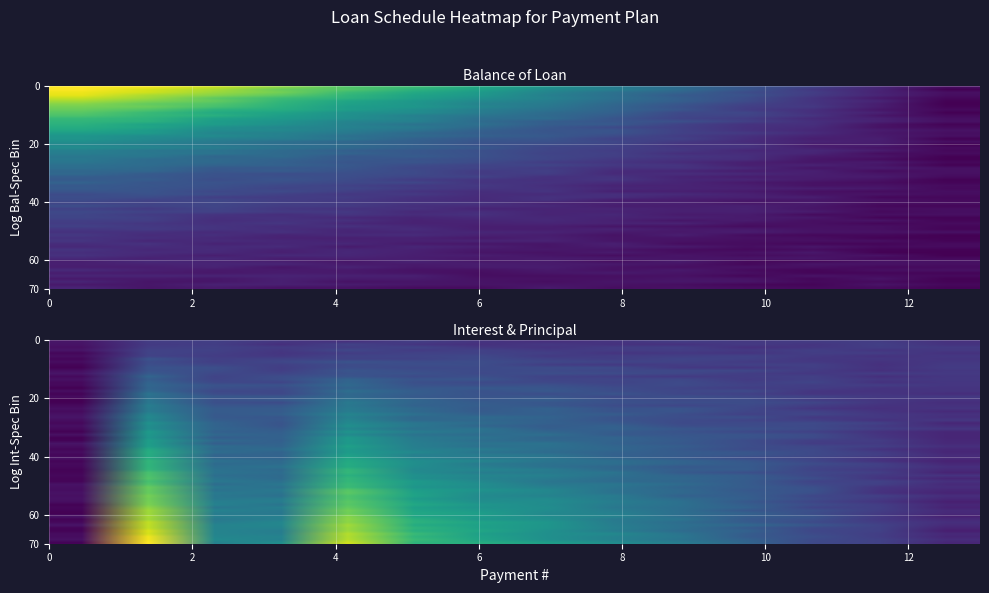

Reading left to right, extract all data points from this chart.

Balance of Loan: 0.9	0.8	0.8	0.7	0.6	0.6	0.5	0.4	0.4	0.3	0.2	0.2	0.1	0.0
Interest: 0.0	0.5	0.2	0.2	0.4	0.3	0.3	0.3	0.2	0.2	0.1	0.1	0.1	0.1